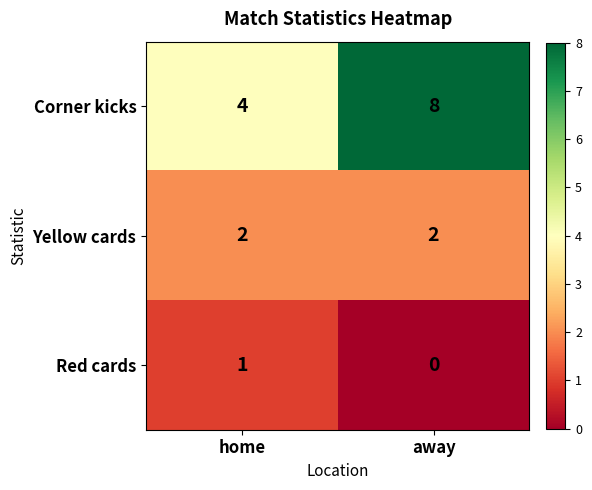

At how many categories does at least one series exceed 1?

2